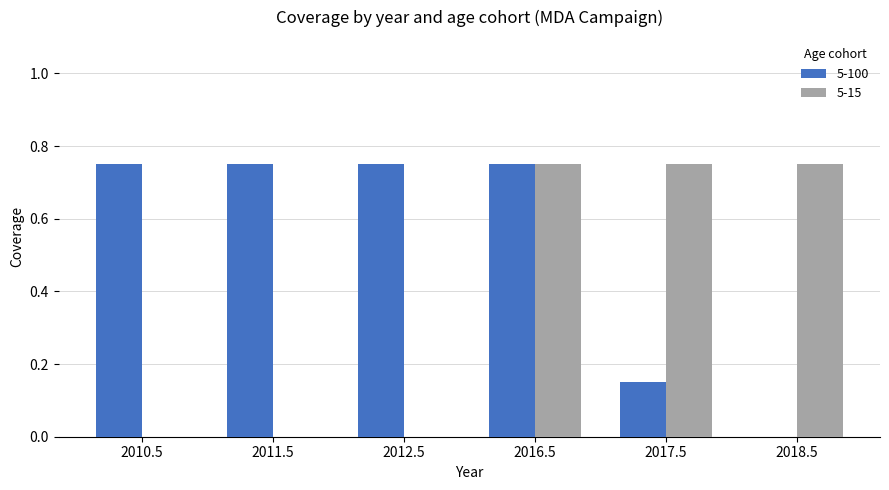

The value of 5-15 at 2016.5 is 0.5. True or false?

False